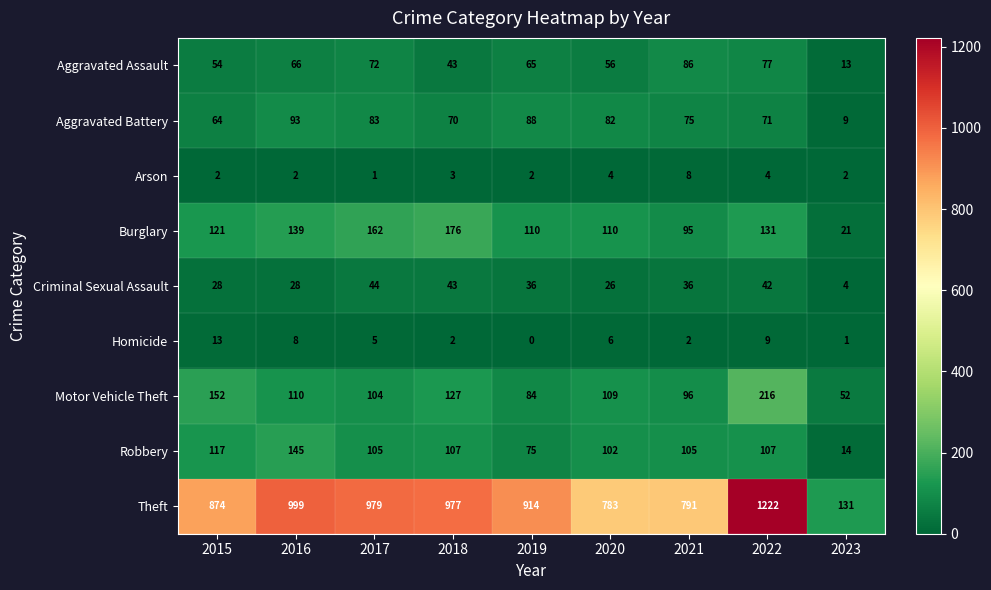

True or false: Criminal Sexual Assault has a value of 28 at 2016.

True